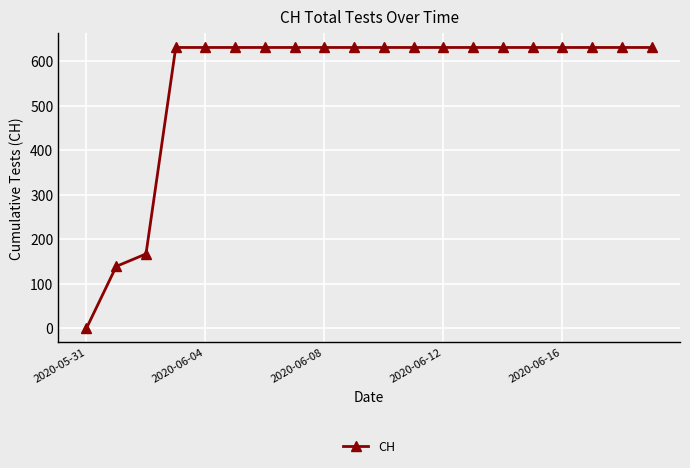

Reading right to left, list all the values displayed in this chart.

631	631	631	631	631	631	631	631	631	631	631	631	631	631	631	631	631	167	139	0